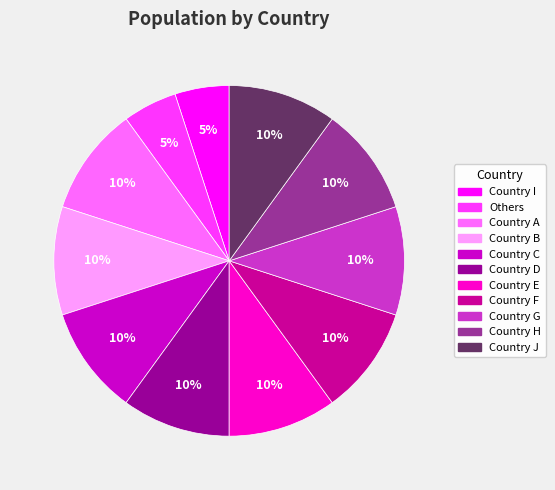

Does Country I account for over 50% of the chart?

No